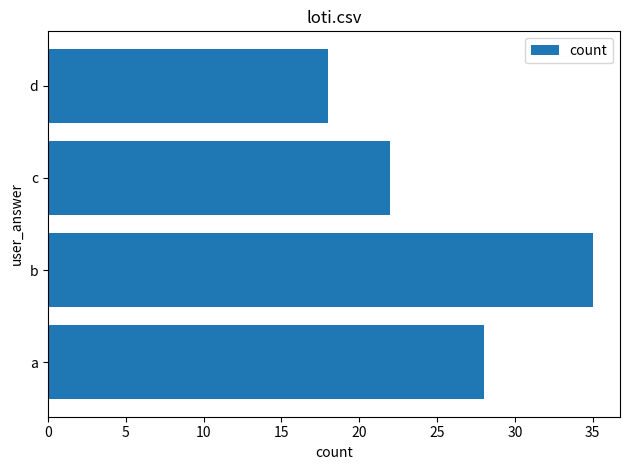

Rank the categories by value from lowest to highest.

d, c, a, b